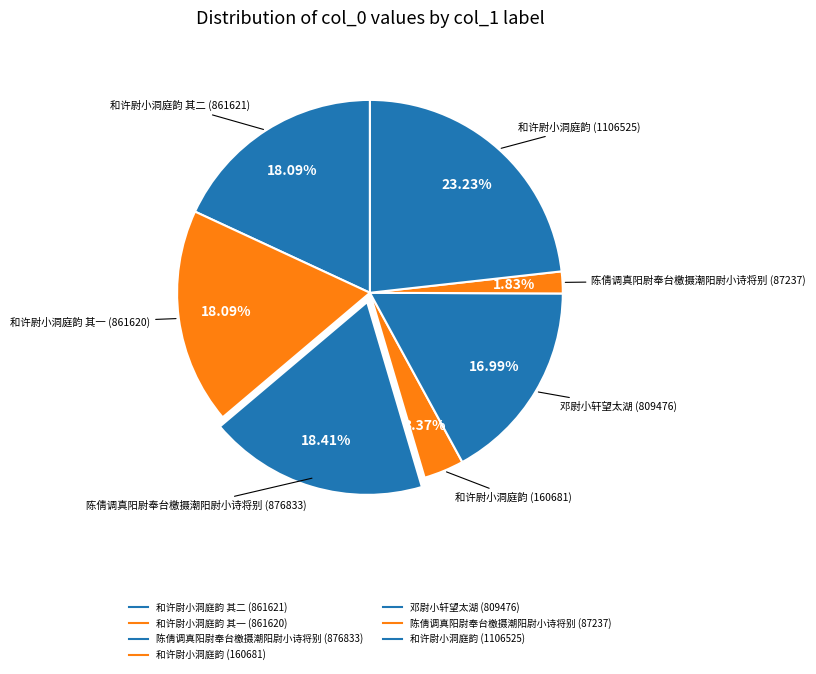

Which category has the smallest portion of the pie?

陈倩调真阳尉奉台檄摄潮阳尉小诗将别